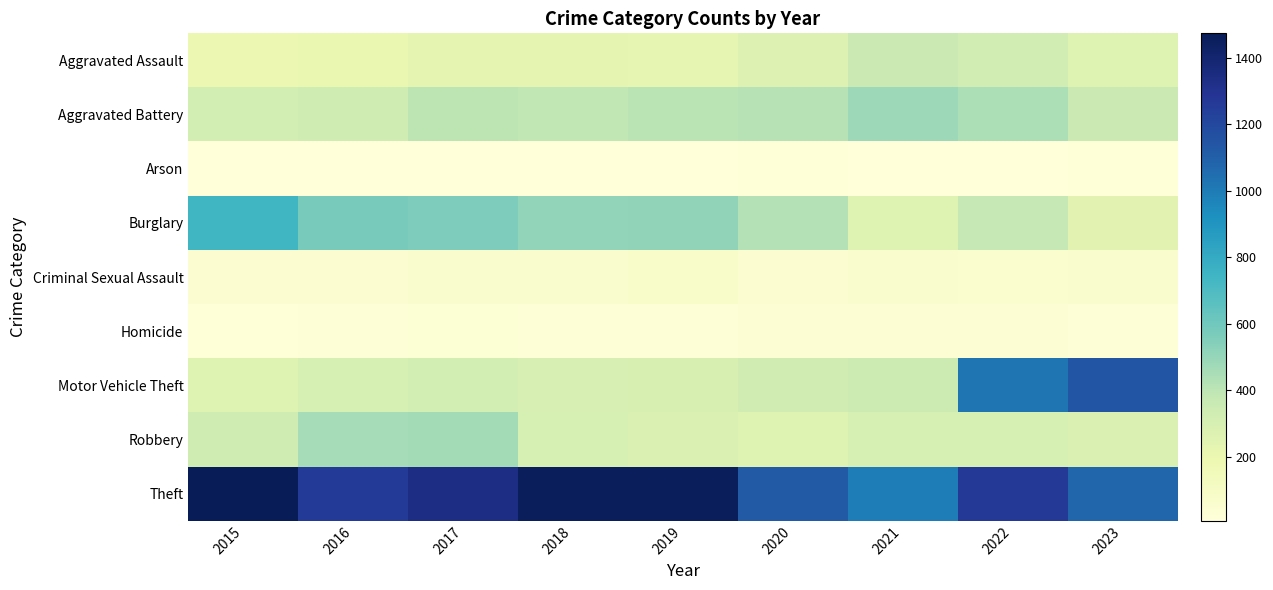

Which series has the largest range (max minus min)?

Motor Vehicle Theft